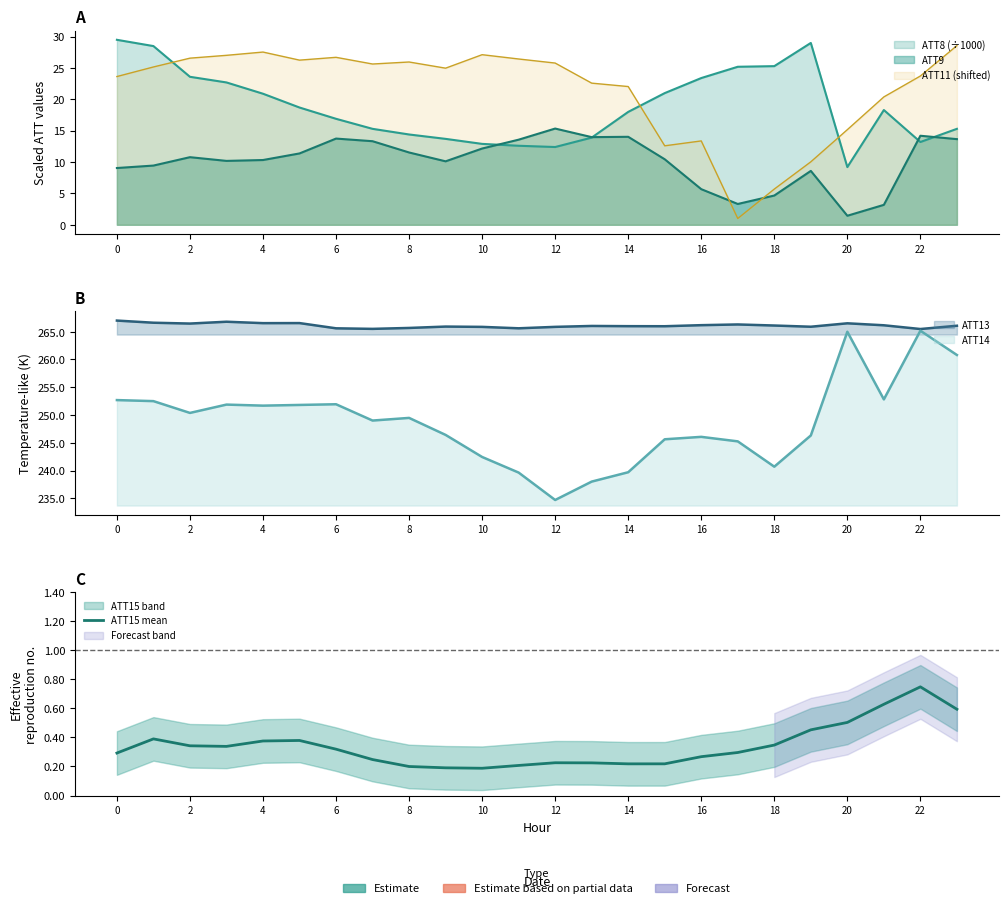

Does the chart have visible grid lines?

No